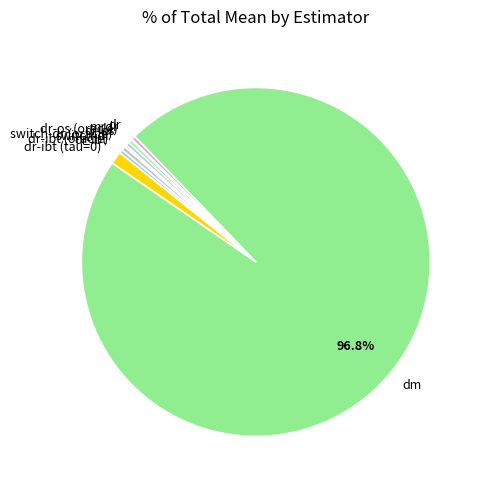

To the nearest percent, what is the combined percentage of dr-ibt (tau=0) and dr-os (oracle)?

2%